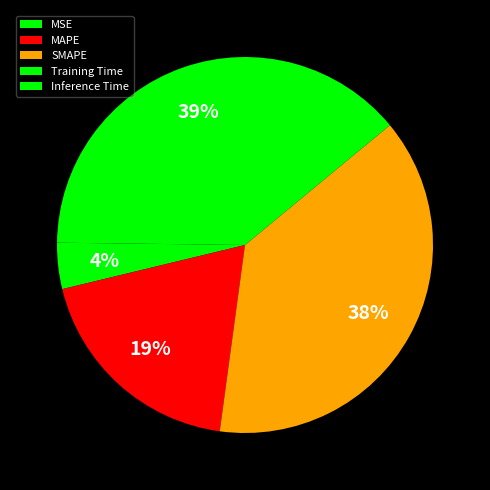

To the nearest percent, what is the combined percentage of Inference Time and MSE?

4%